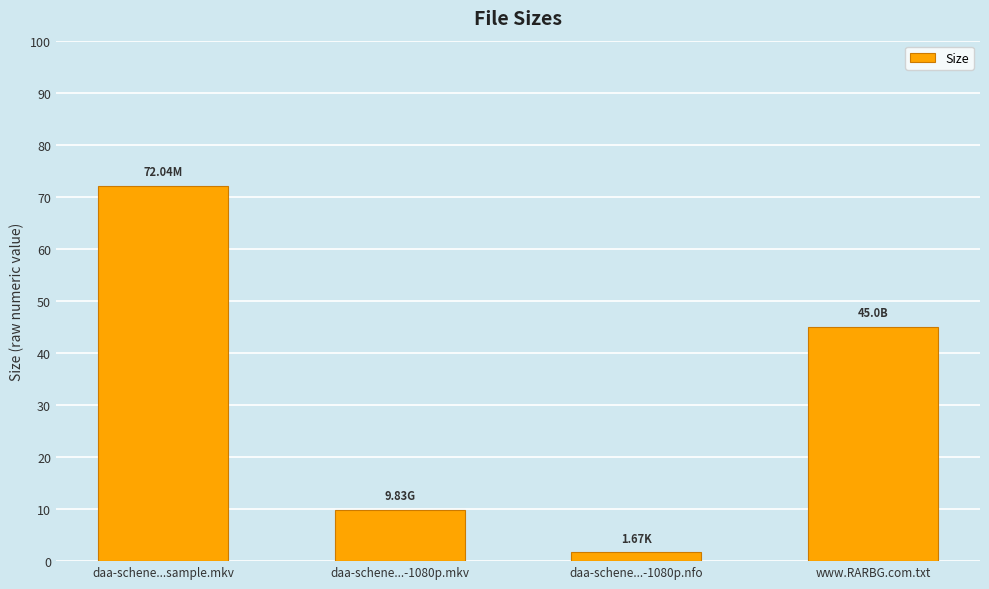

What is the sum of all values?

128.5